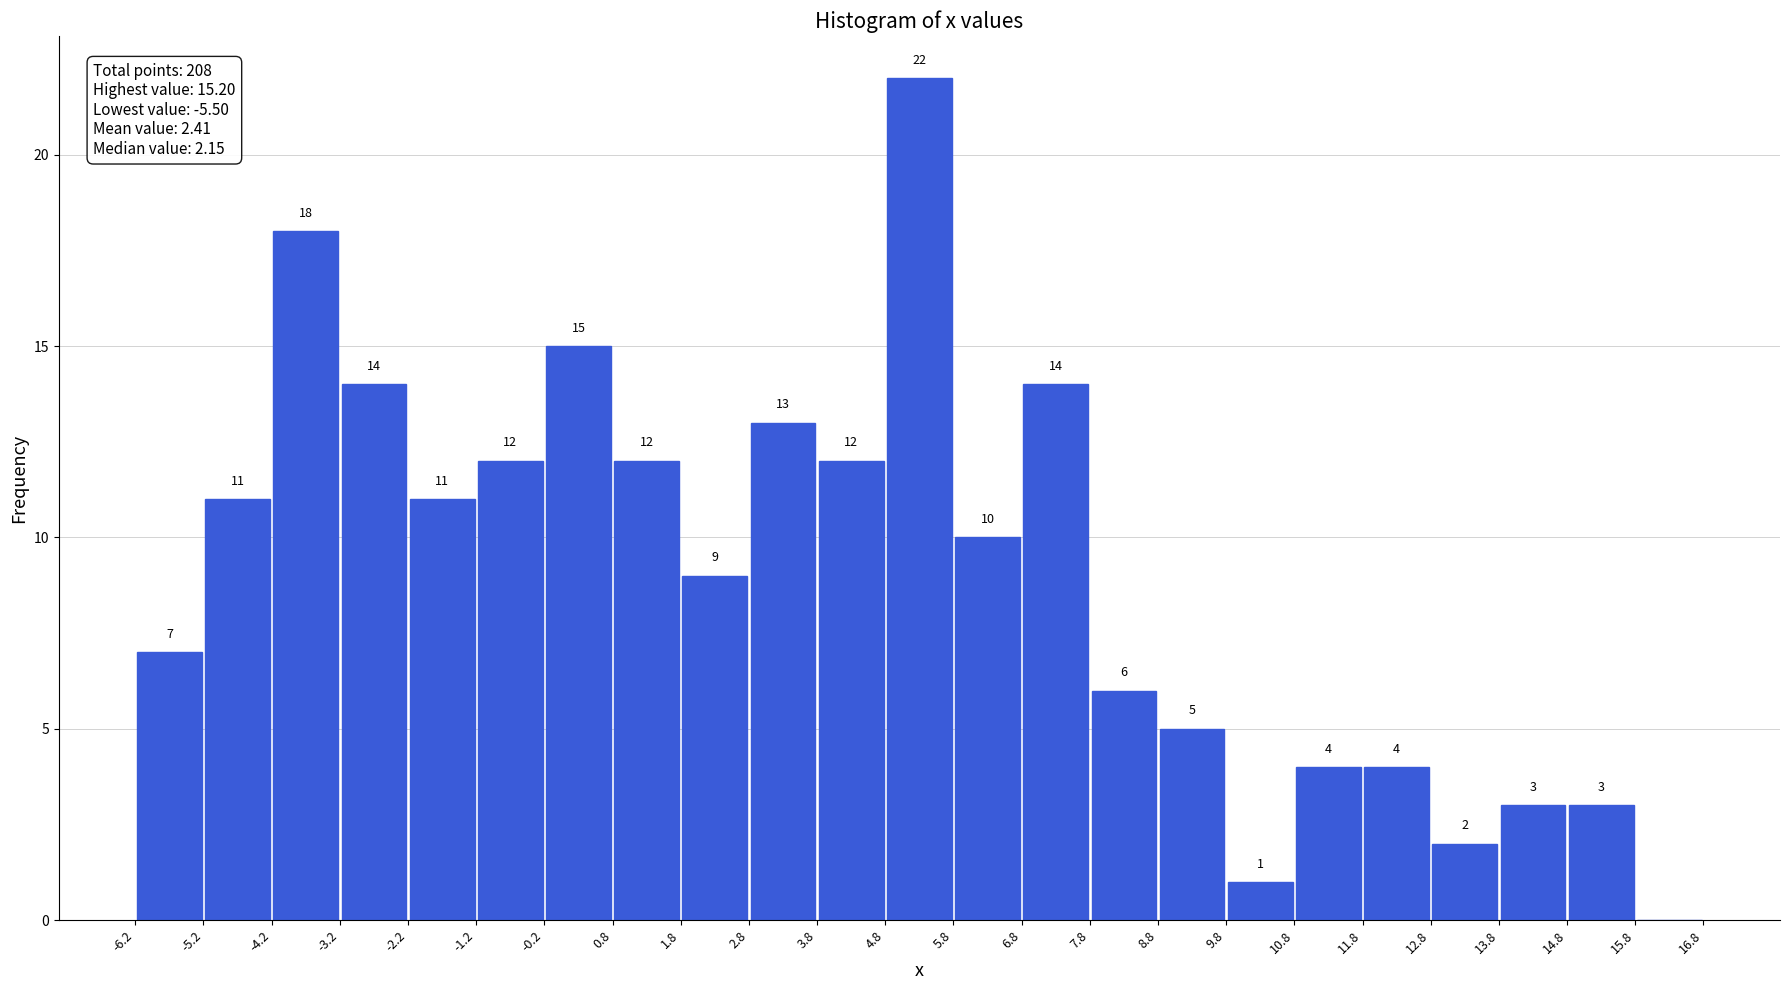

Over which range of the x-axis is the bar tallest?

4.8 to 5.8